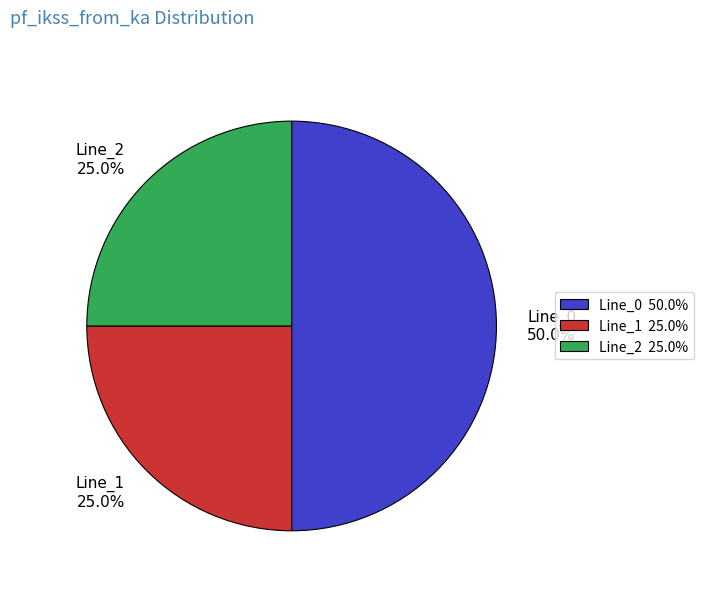

Combined, do Line_1 25.0% and Line_0 50.0% account for over 50%?

Yes